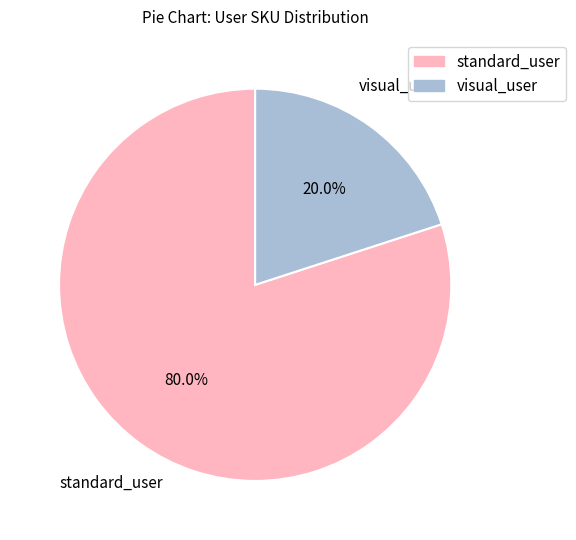

Is there any slice that represents more than half of the pie?

Yes